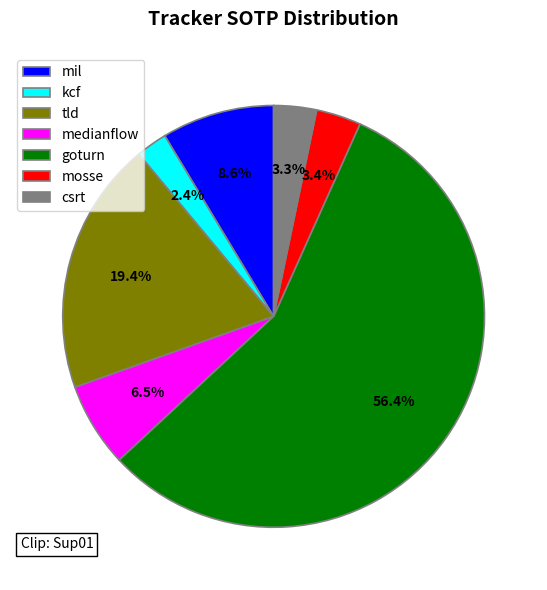

True or false: medianflow accounts for 1% of the total.

False